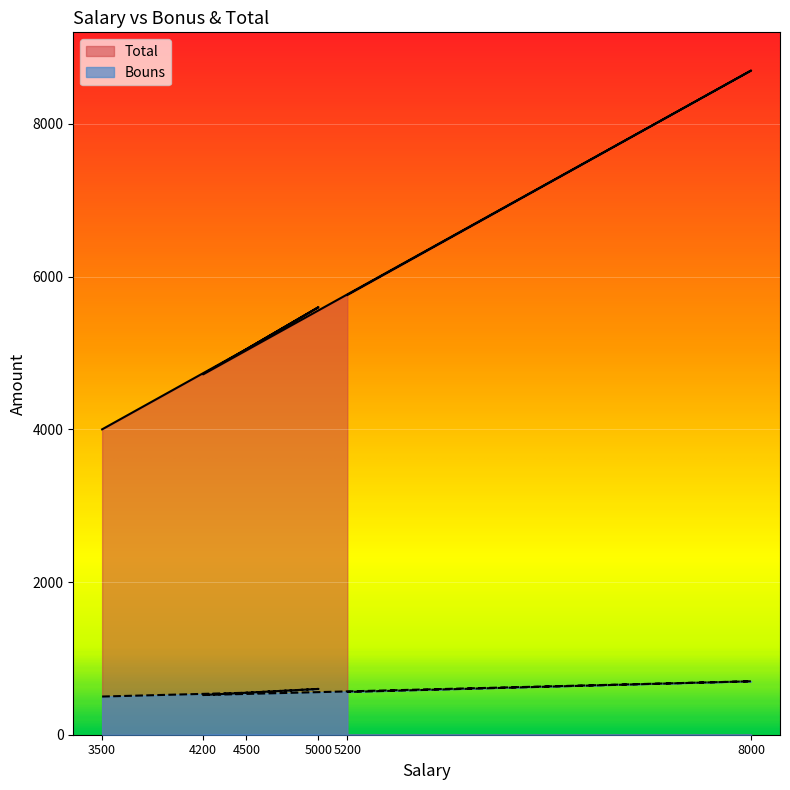

What are all the series names shown in the legend?

Bouns, Total